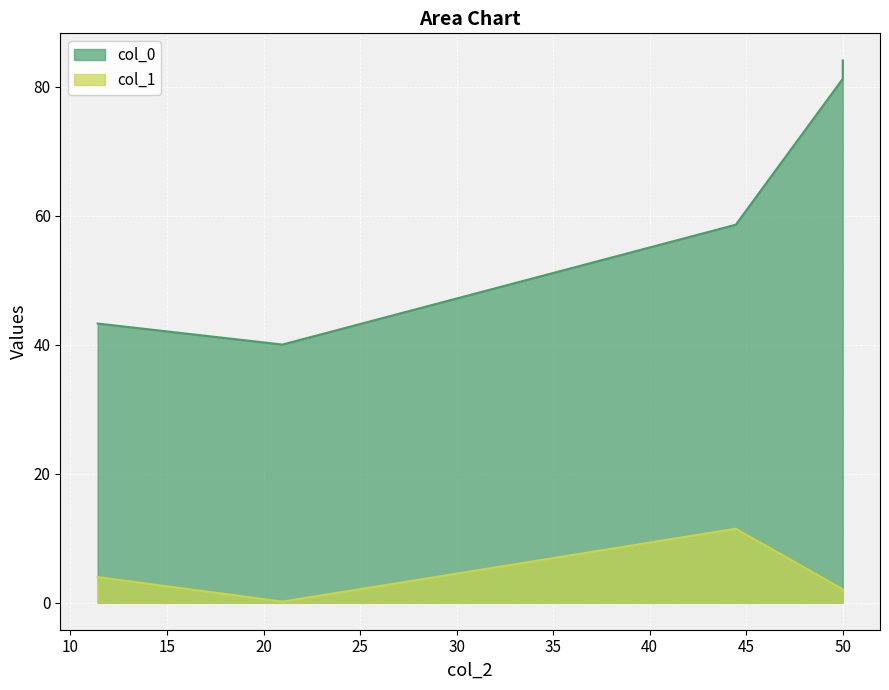

What are all the series names shown in the legend?

col_0, col_1